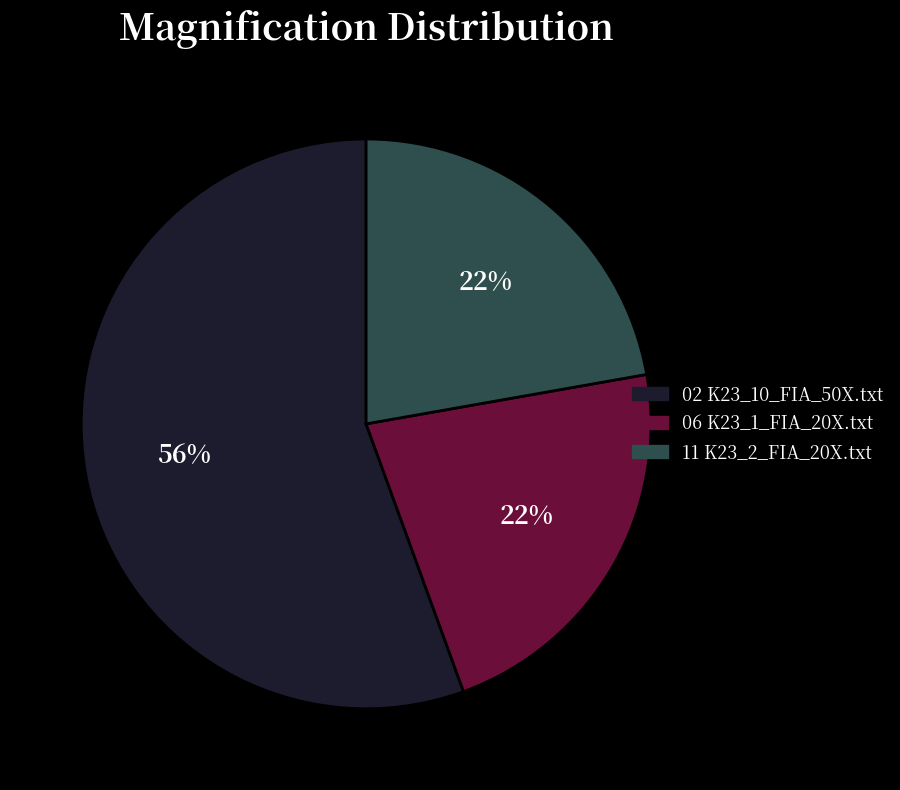

True or false: 02 K23_10_FIA_50X.txt accounts for 56% of the total.

True